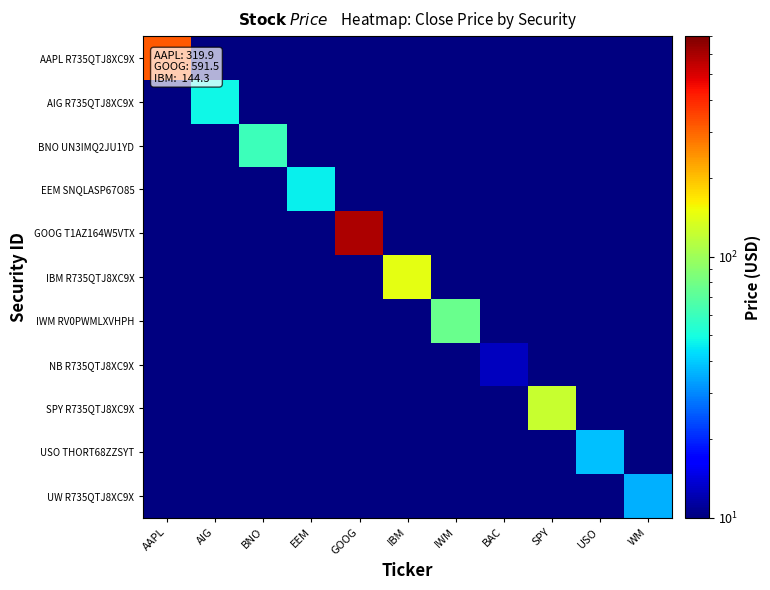

Which label corresponds to the largest value in the chart?

GOOG